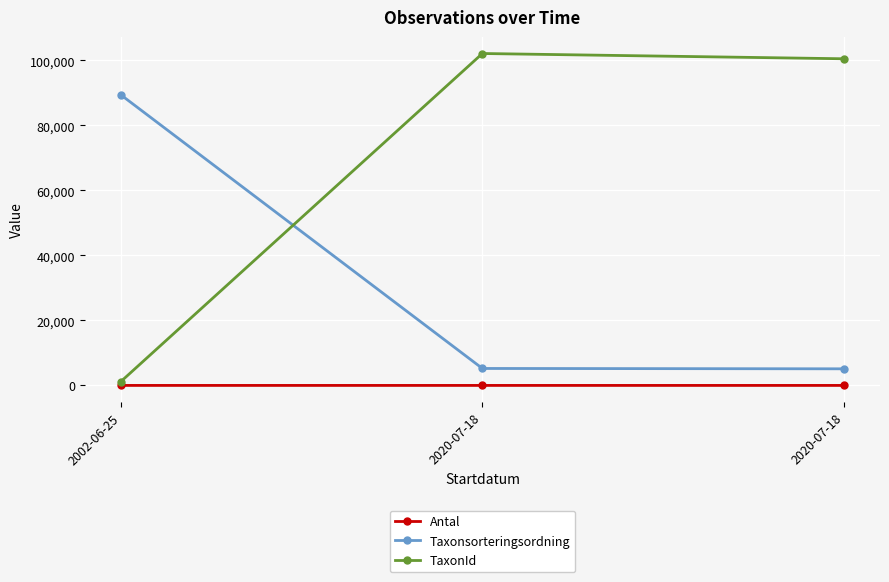

Which has a higher value, 2020-07-18 or 2020-07-18?

2020-07-18